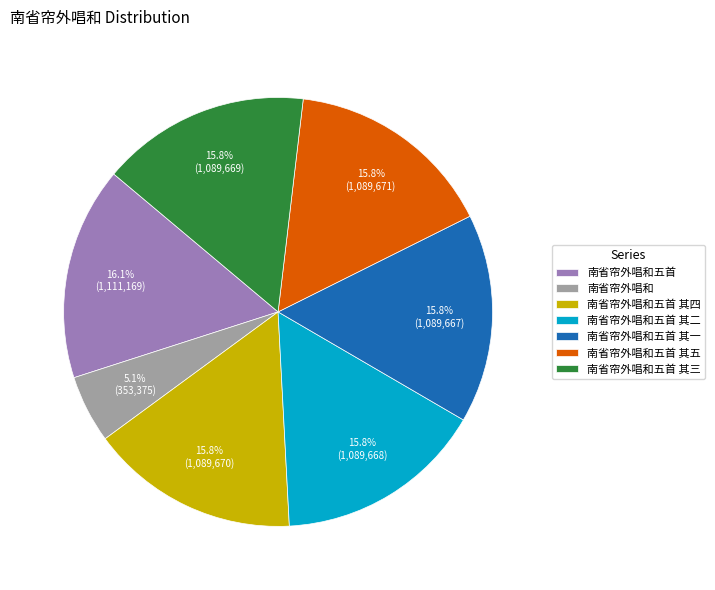

To the nearest percent, what is the average slice percentage?

14%